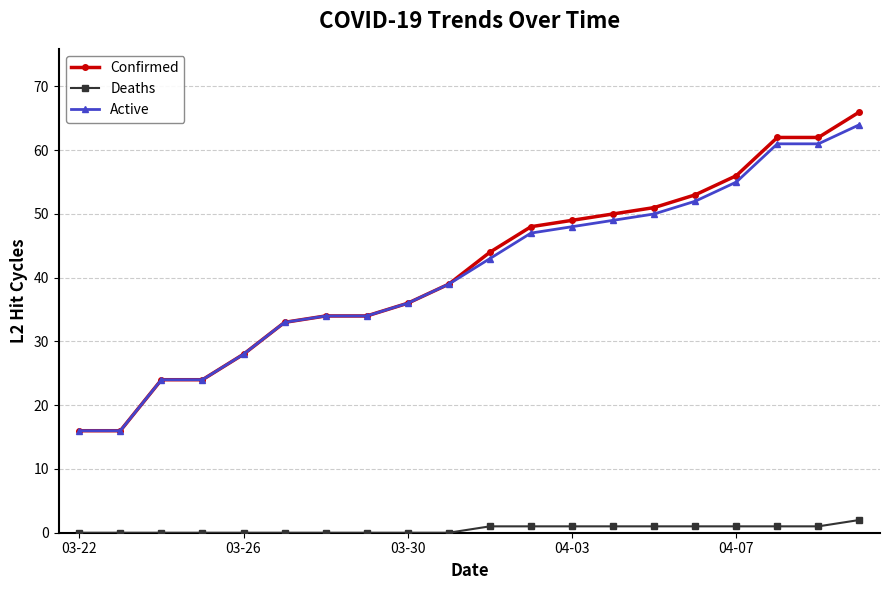

At how many categories does at least one series exceed 6?

20